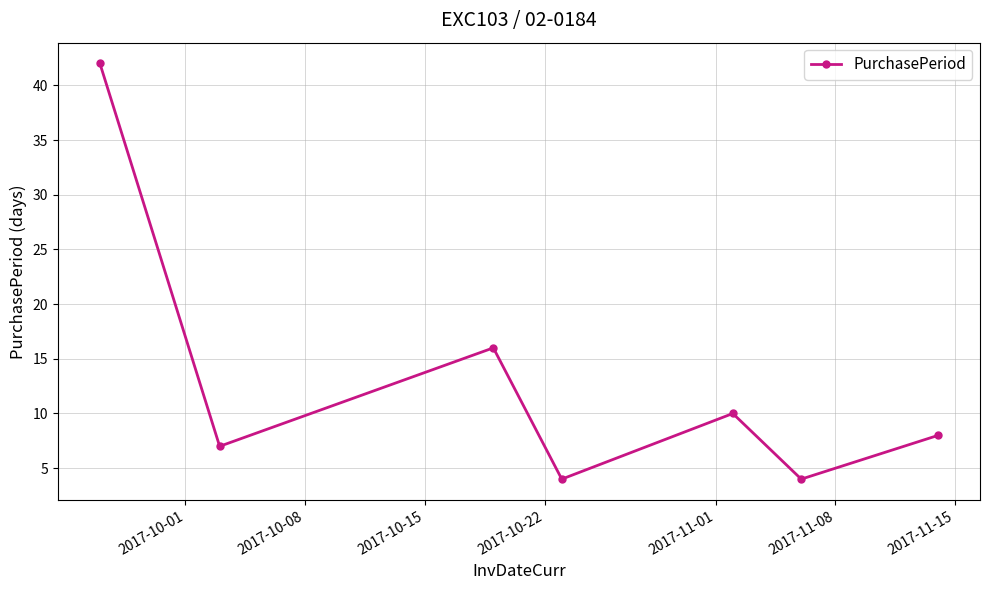

What is the minimum value shown in the chart?

4